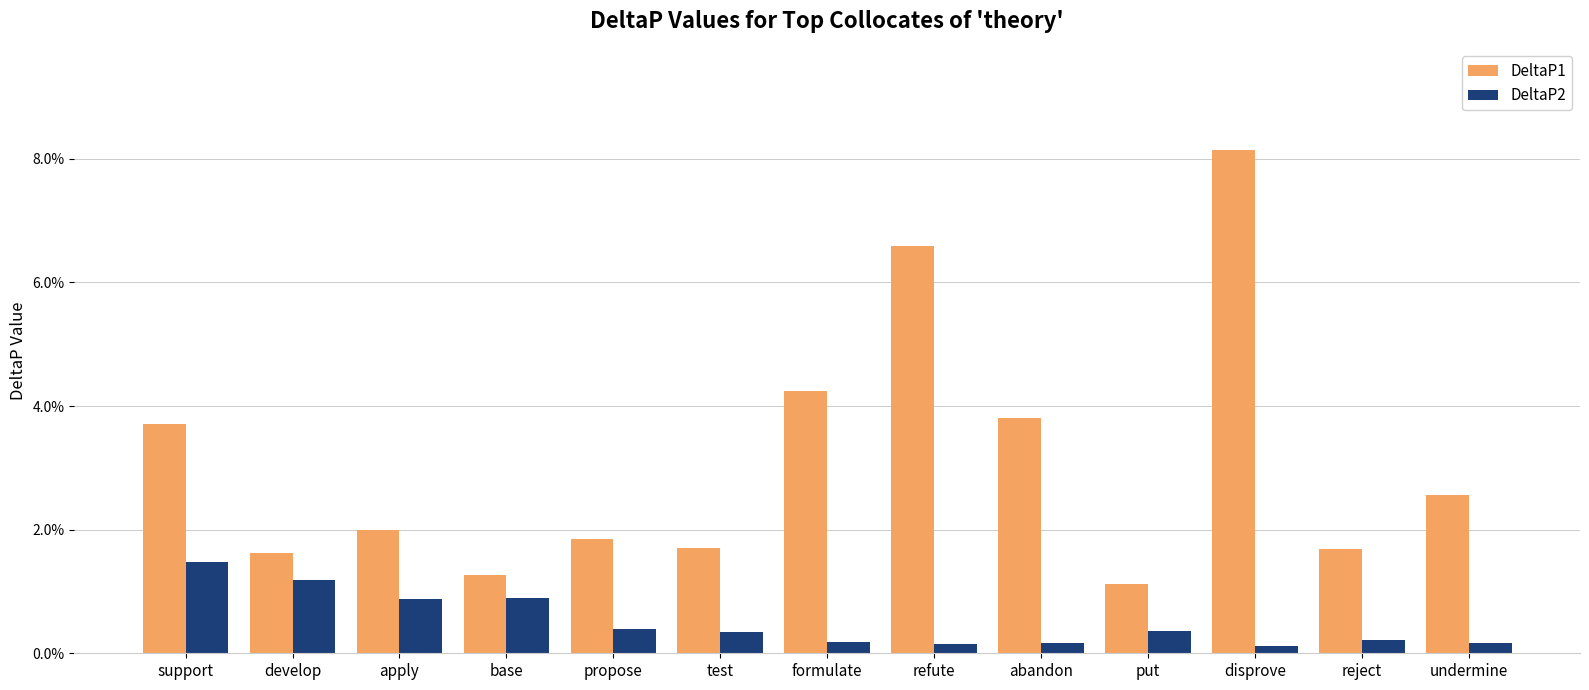

Are the bars horizontal?

No